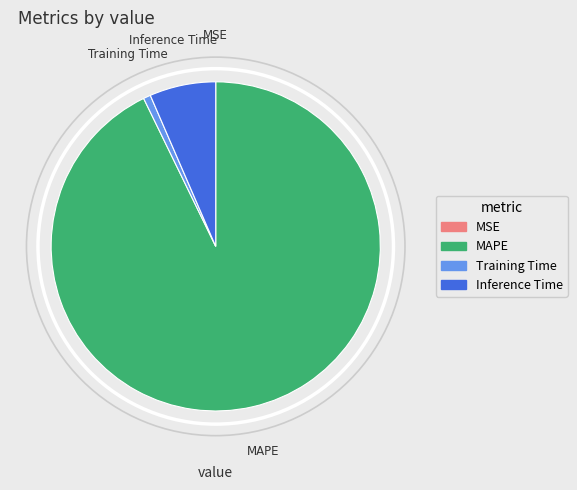

Is MAPE the majority of the pie?

Yes